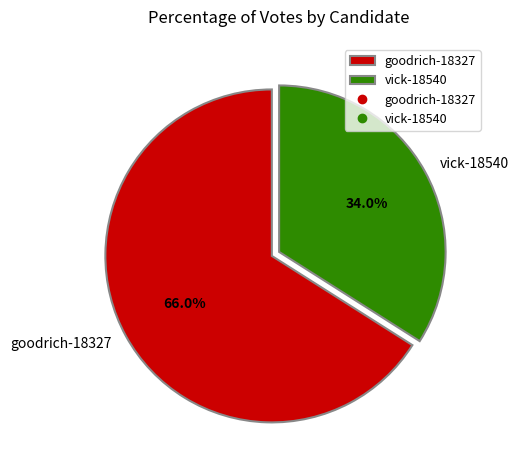

Count the number of slices in the pie.

2